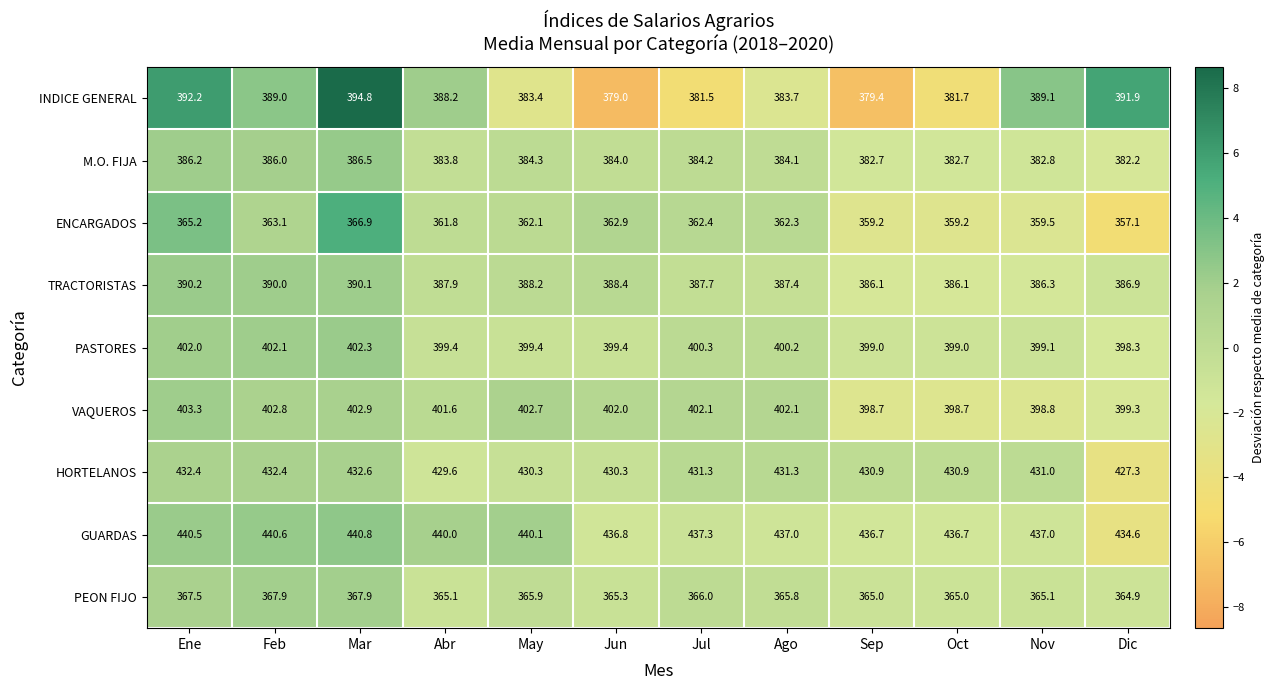

Rank the series by their maximum value, from lowest to highest.

ENCARGADOS, PEON FIJO, M.O. FIJA, TRACTORISTAS, INDICE GENERAL, PASTORES, VAQUEROS, HORTELANOS, GUARDAS